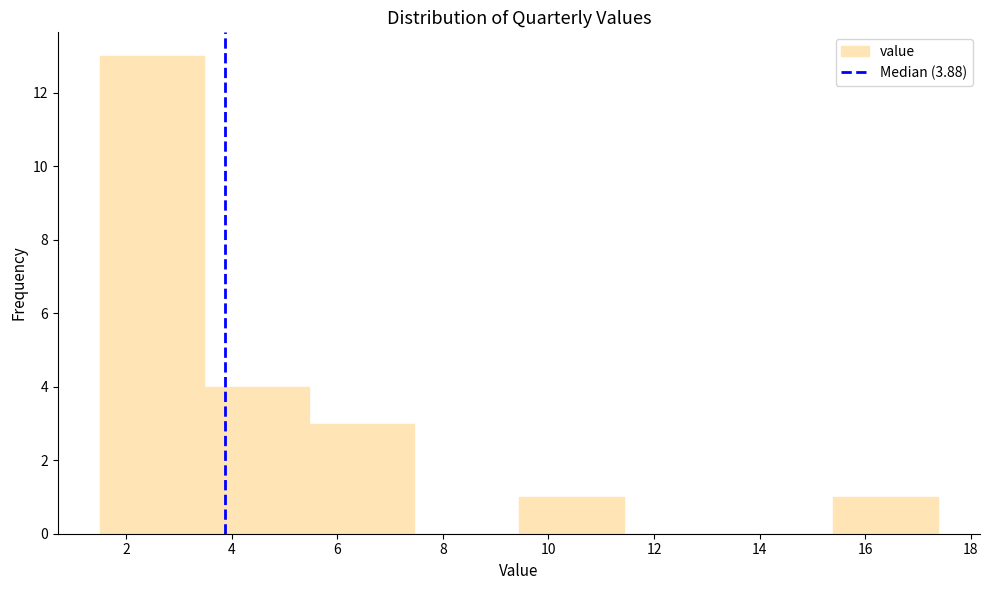

What is the height of the bar covering 1.6 to 3.4 on the x-axis? Neither the bar edges nor the heights are printed on the chart, so give them approximately, as read against the axes.

13